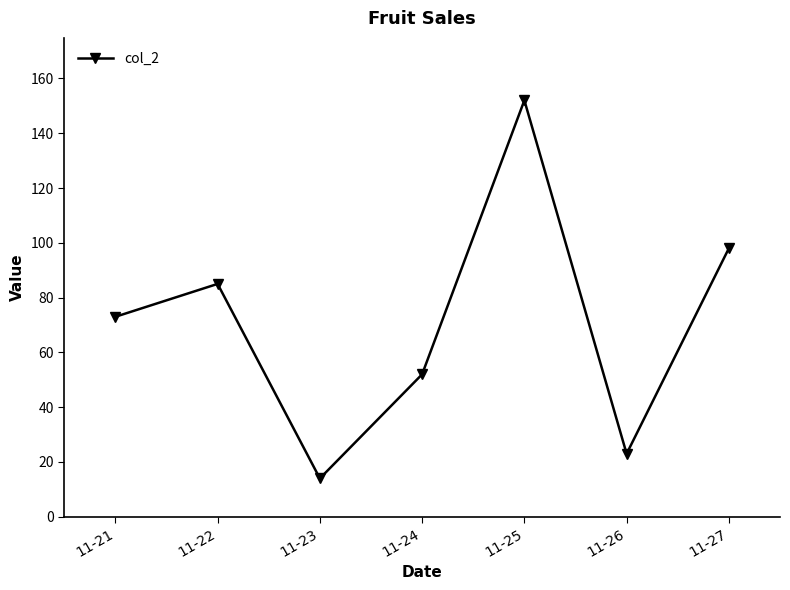

What is the difference between the maximum and second lowest values?

129